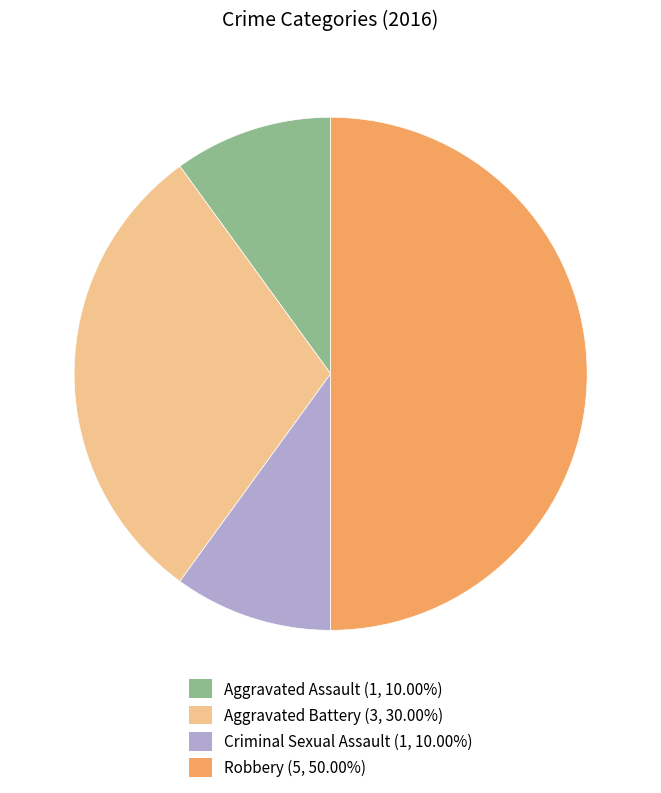

True or false: Robbery accounts for 40% of the total.

False